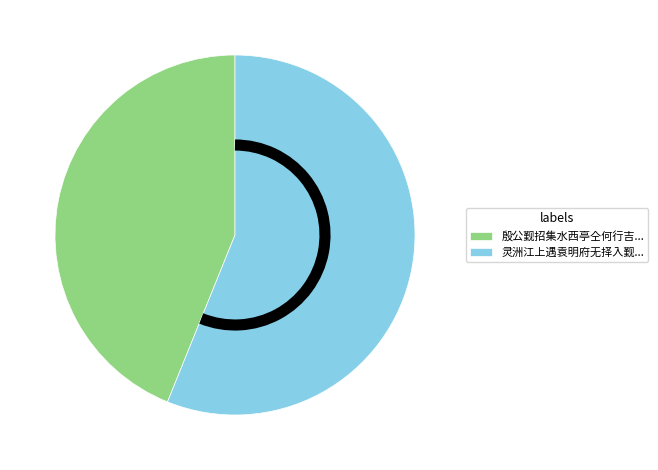

Is there any slice that represents more than half of the pie?

Yes